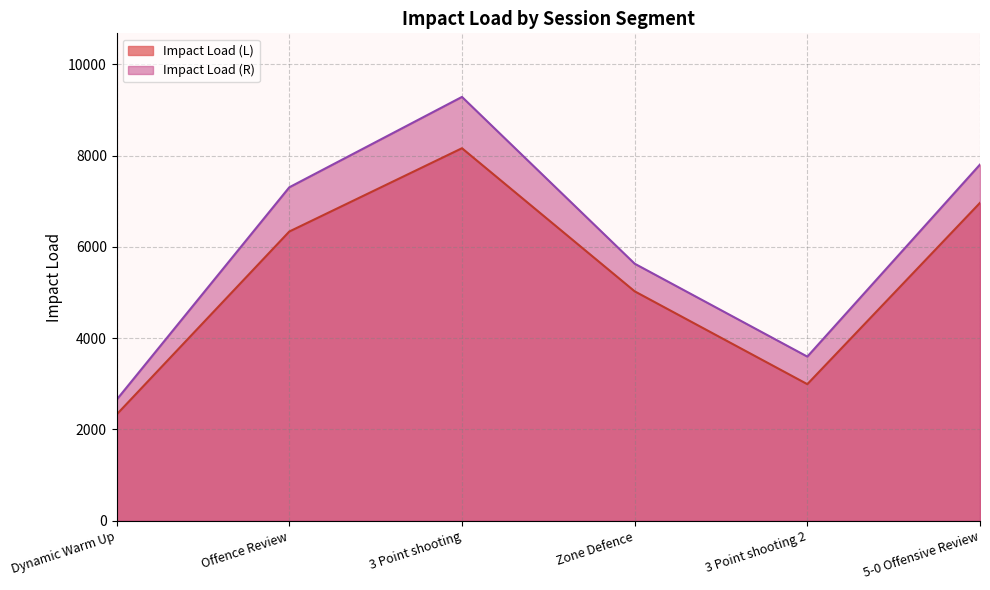

The value of Impact Load (R) at Zone Defence is 8284.1. True or false?

False